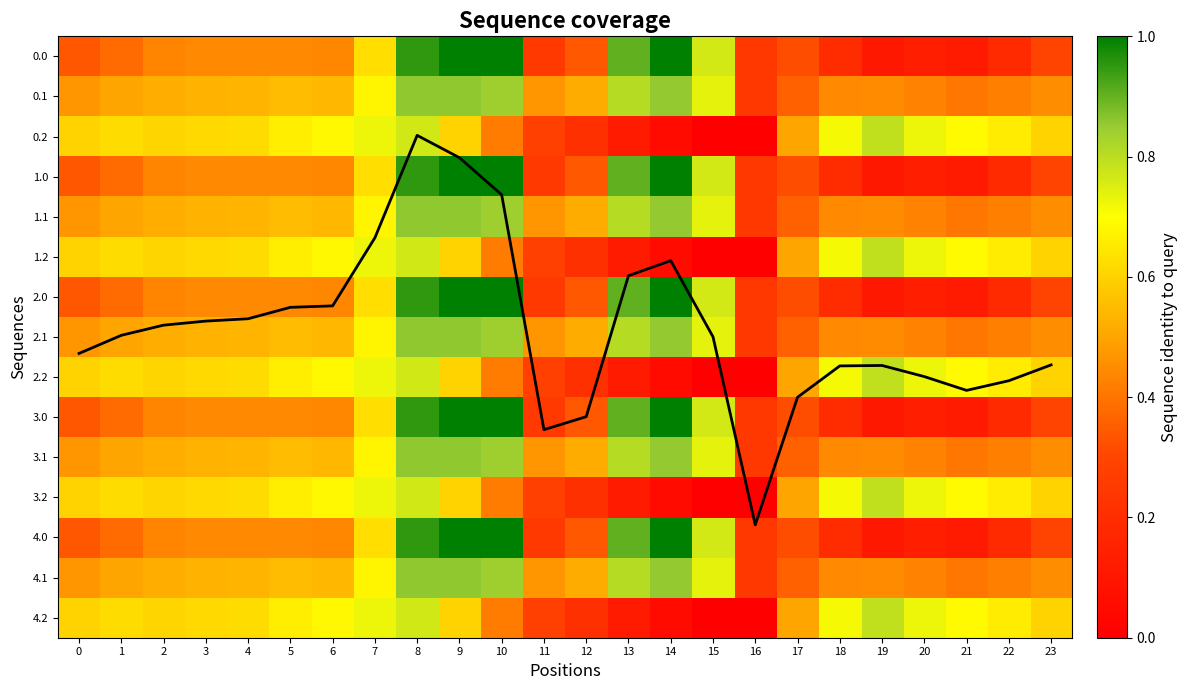

Between 17 and 6, which is larger?

17